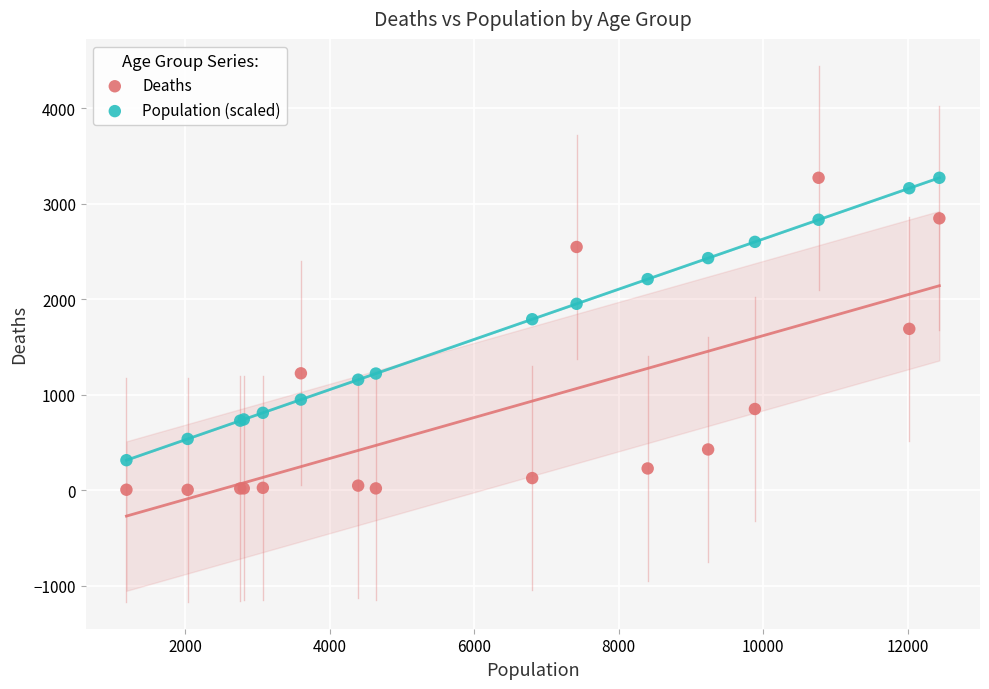

What is the X range (max minus min) for the scatter plot?

11243.0